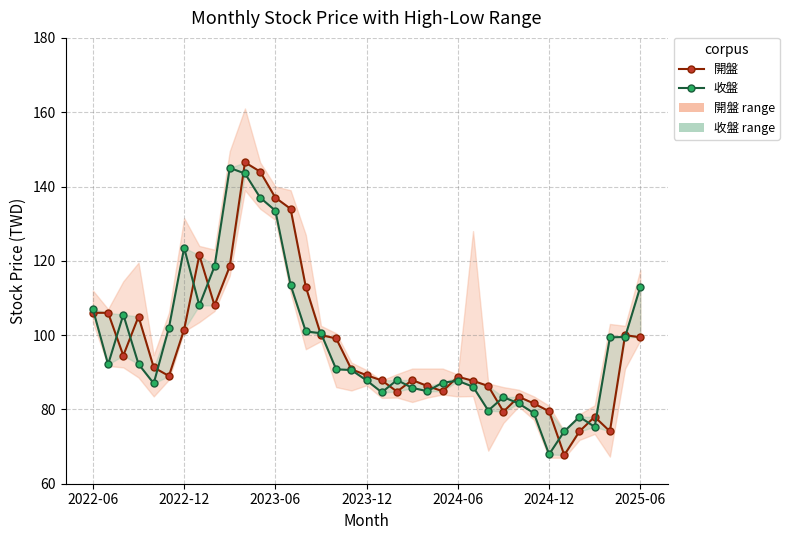

Between 14 and 34, which is larger?

14